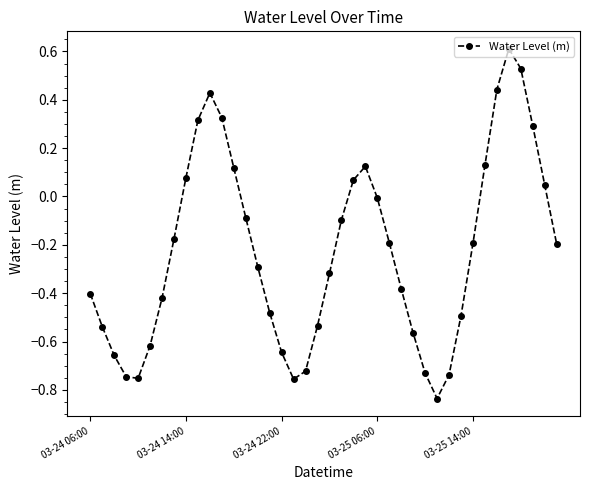

What is the greatest value displayed?

0.6